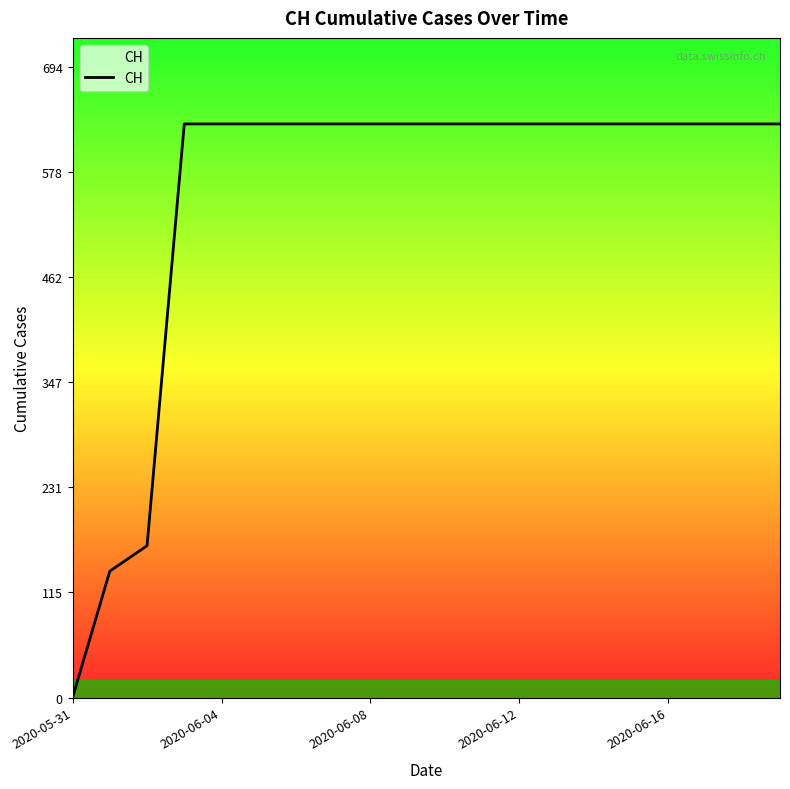

What is the maximum value shown in the chart?

631